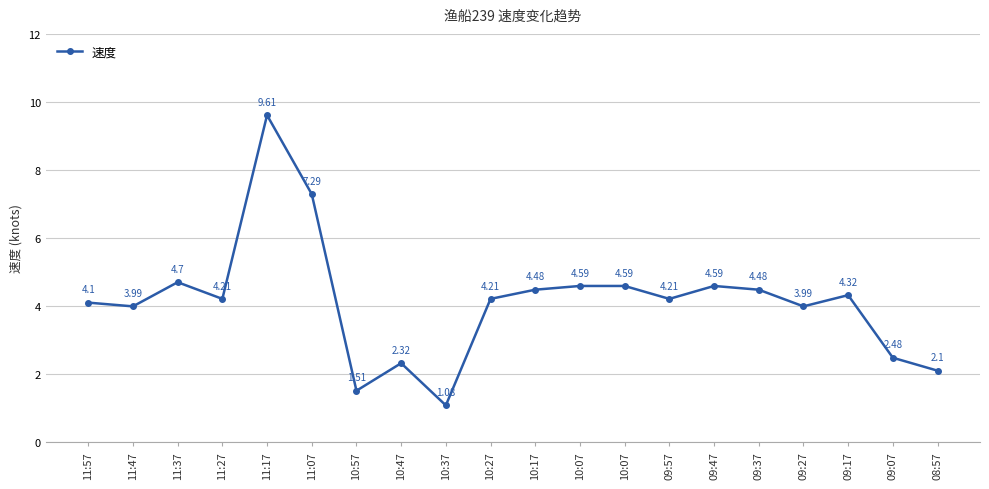

What is the label of the 13th point from the right?

10:47